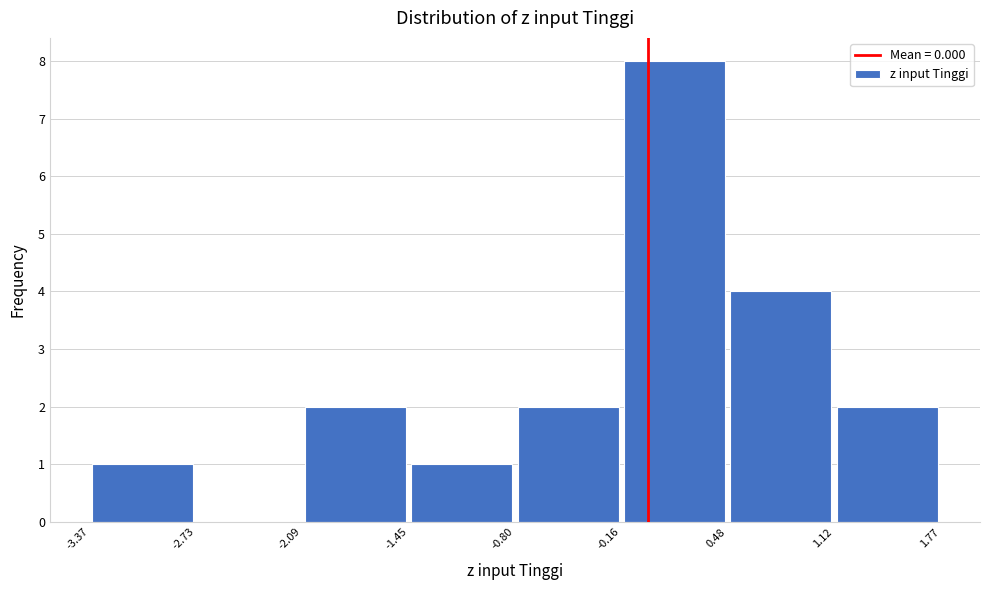

What is the height of the bar covering -0.16 to 0.48 on the x-axis? The values are not printed on the chart, so give them approximately, as read against the axis.

8